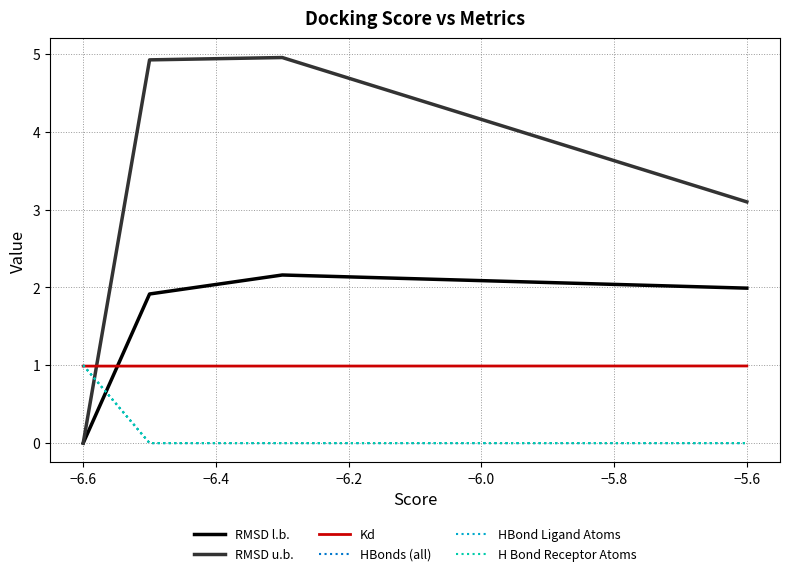

What is the maximum value shown in the chart?

5.0